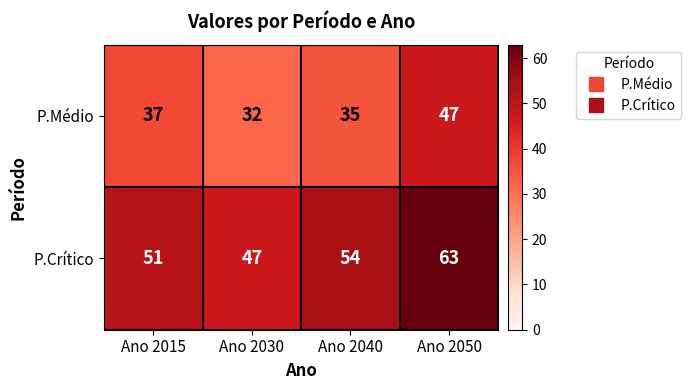

At which category does the chart reach its minimum across all series?

Ano 2030